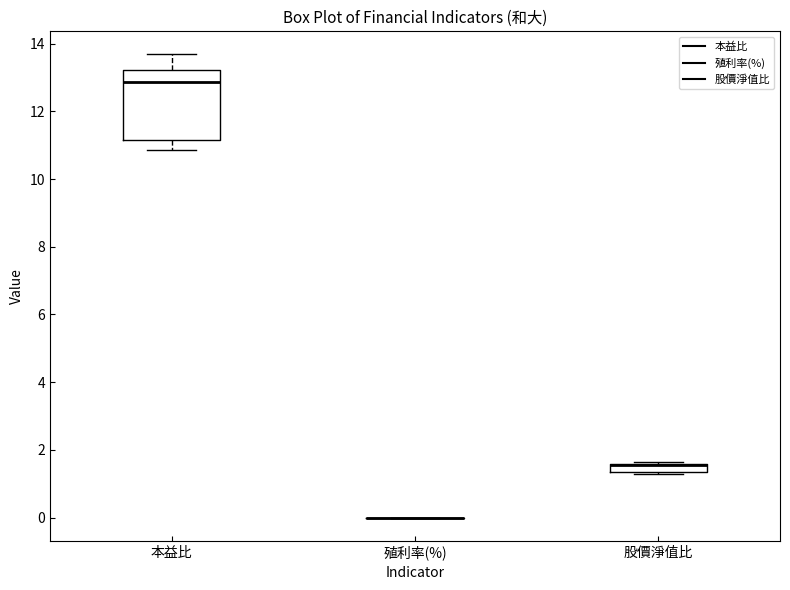

Comparing the boxes themselves (not the whiskers), which one is the tallest?

本益比